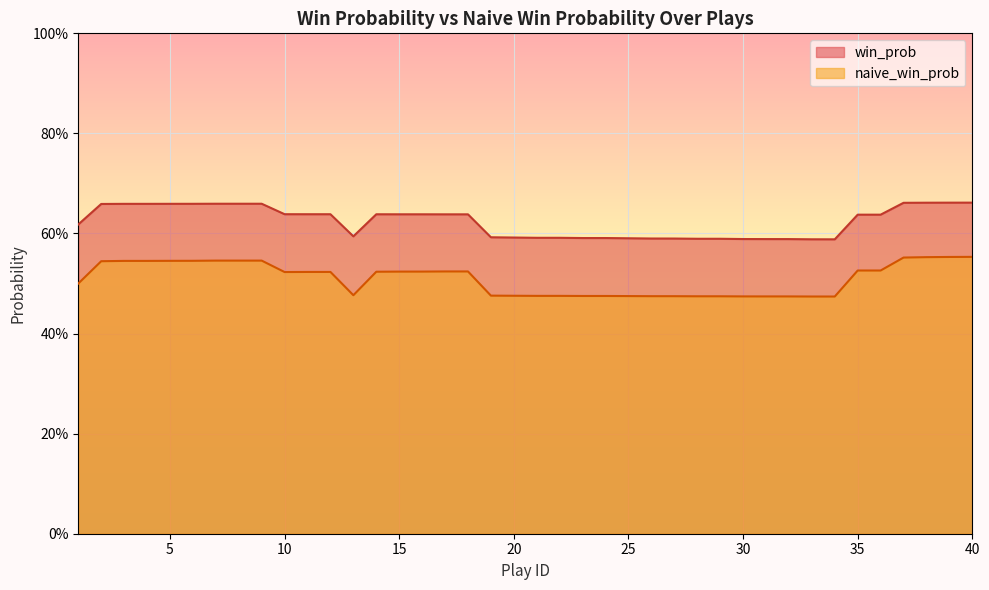

Which series changed the most between 9 and 17?

naive_win_prob